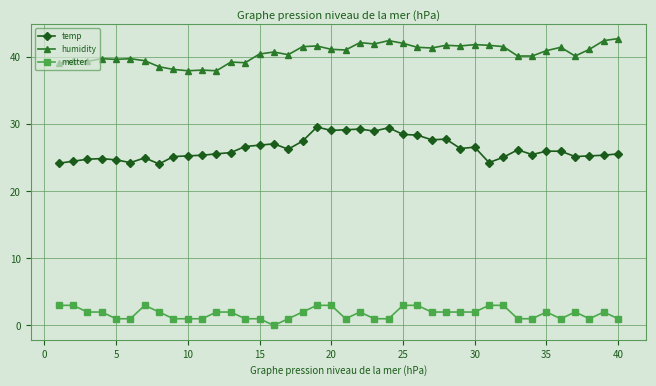

What is the value of the humidity point at the 12th from the left?

38.0